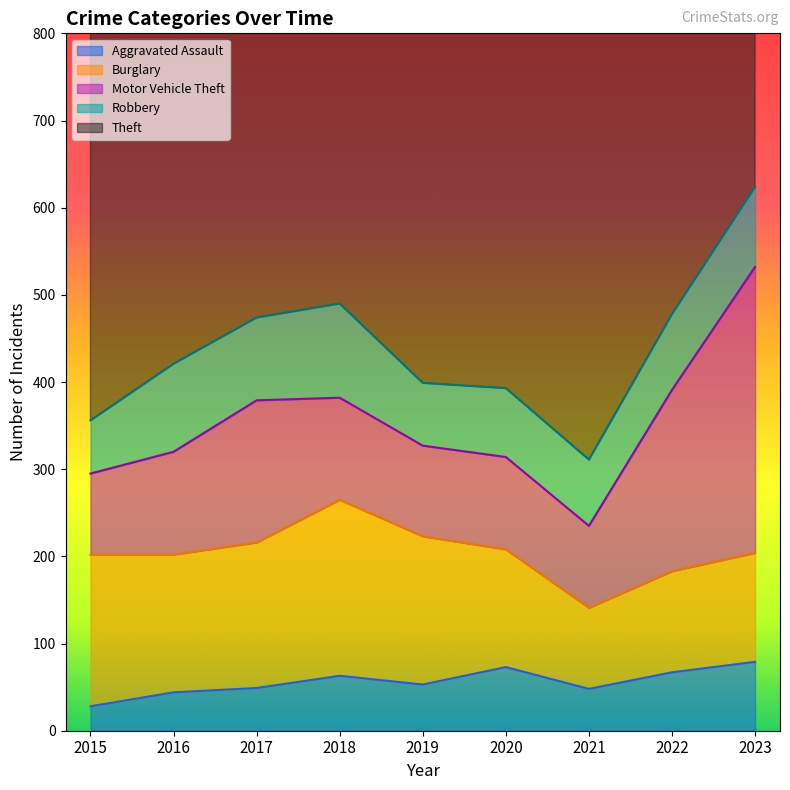

Does the chart display data point markers on the line(s)?

No